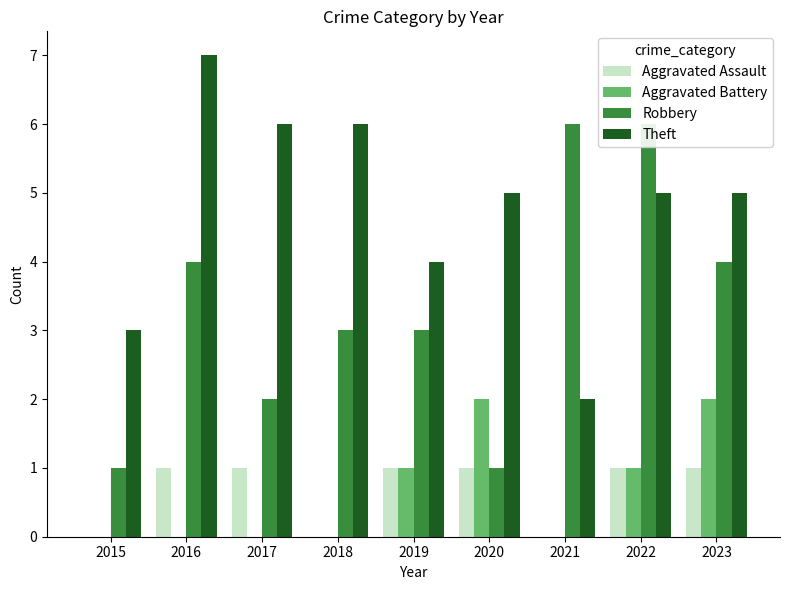

How many bars are there in total?

36